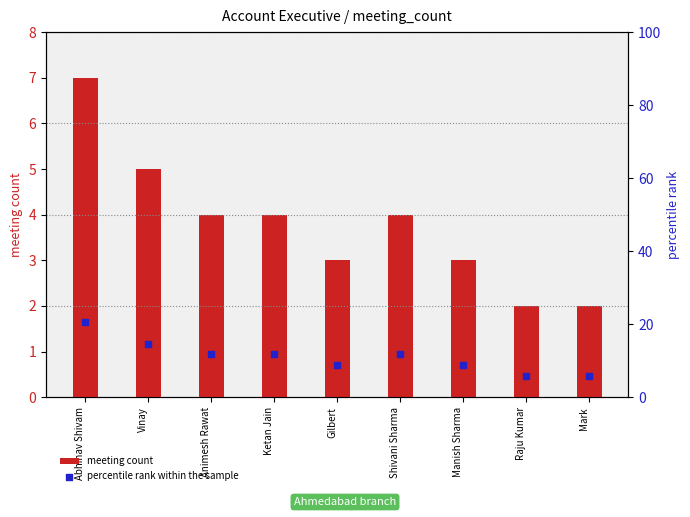

What is the total value across all series at Mark?

7.9